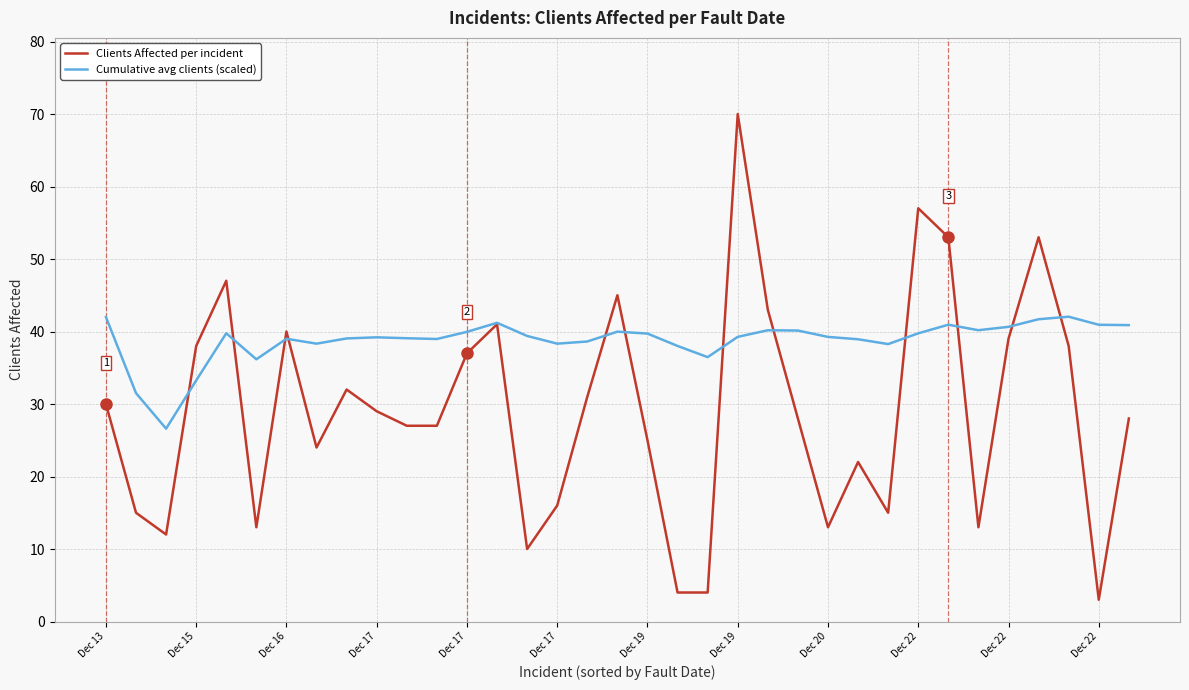

Rank the series by their maximum value, from highest to lowest.

Clients Affected per incident, Cumulative avg clients (scaled)